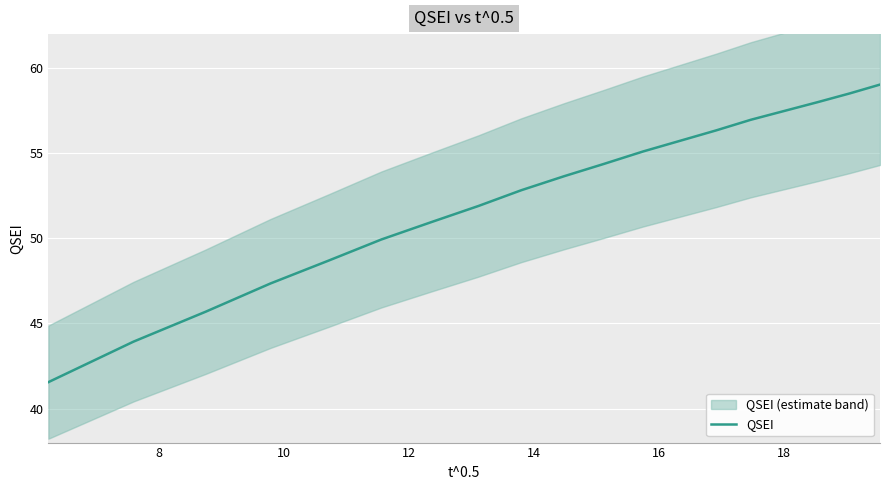

What is the minimum value for QSEI?

41.6